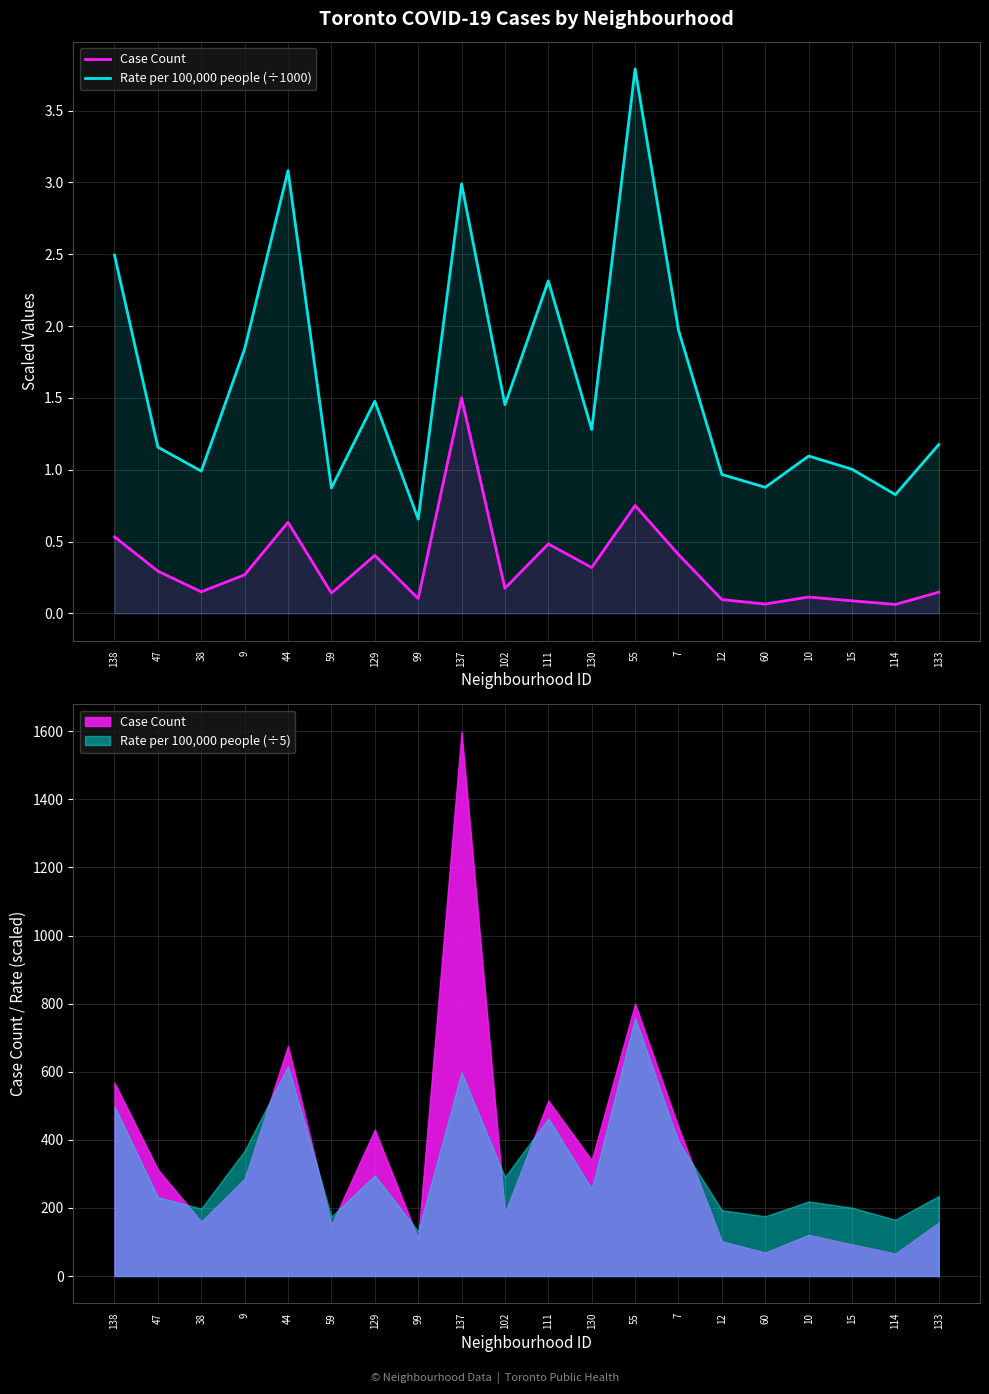

Which has a higher value, 7 or 114?

7